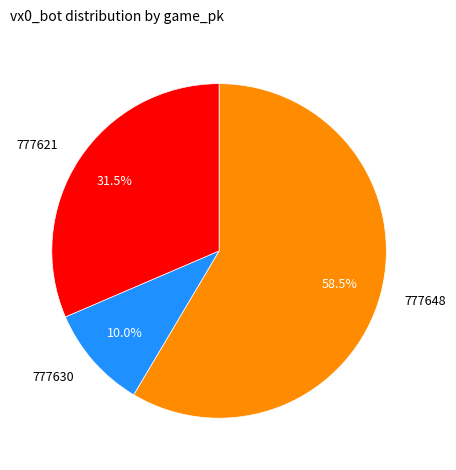

To the nearest percent, what is the combined percentage of 777648 and 777621?

90%